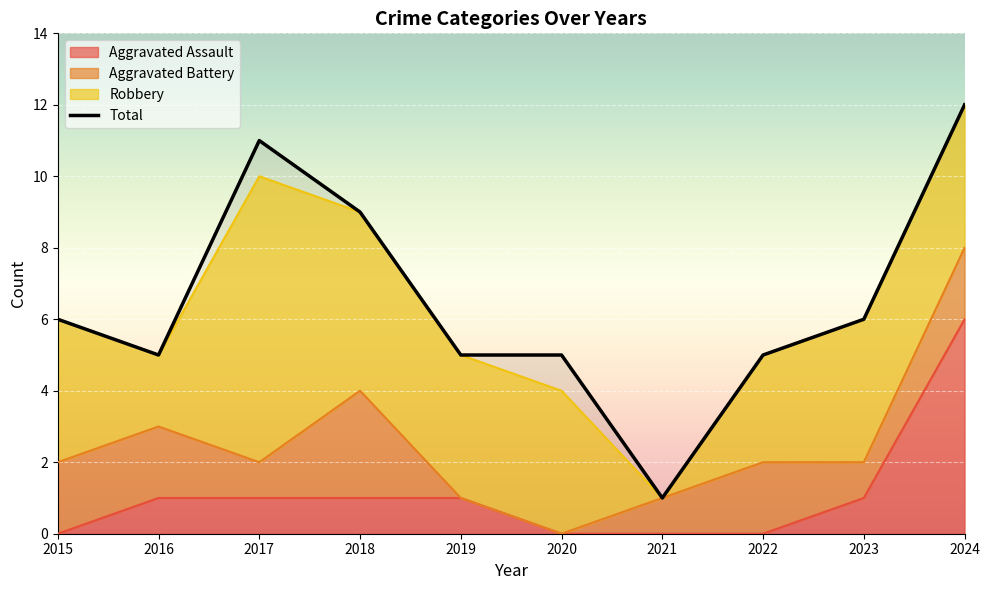

Rank the categories by value from lowest to highest.

2021, 2016, 2019, 2020, 2022, 2015, 2023, 2018, 2017, 2024